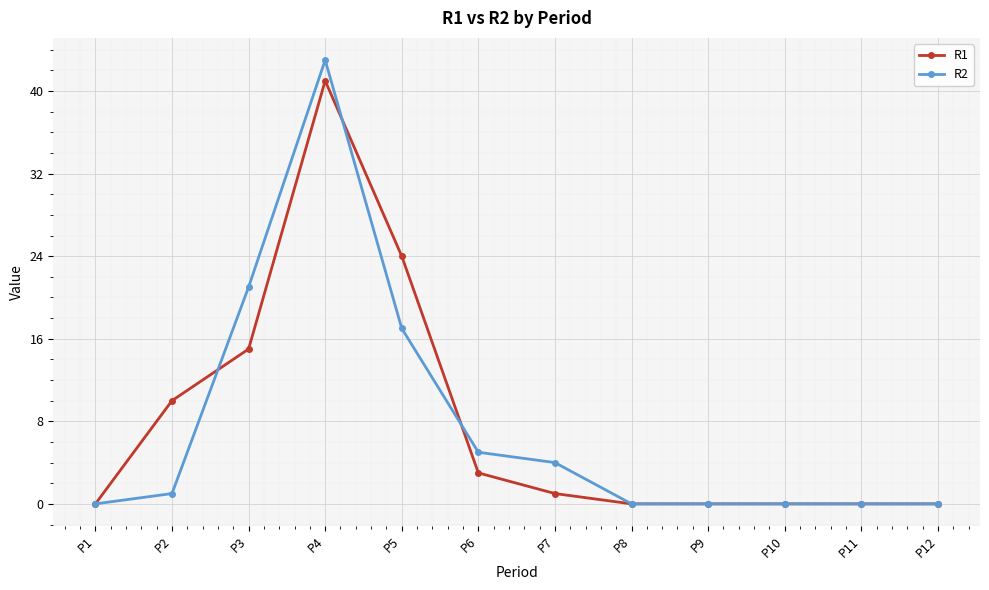

Which series has the largest range (max minus min)?

R2